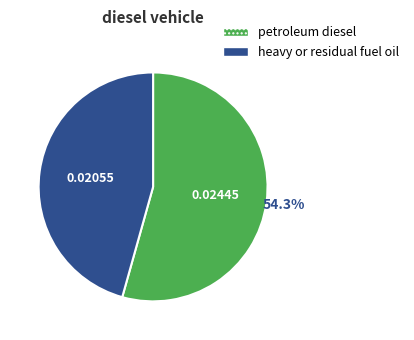

To the nearest percent, what percentage of the pie is petroleum diesel?

54%